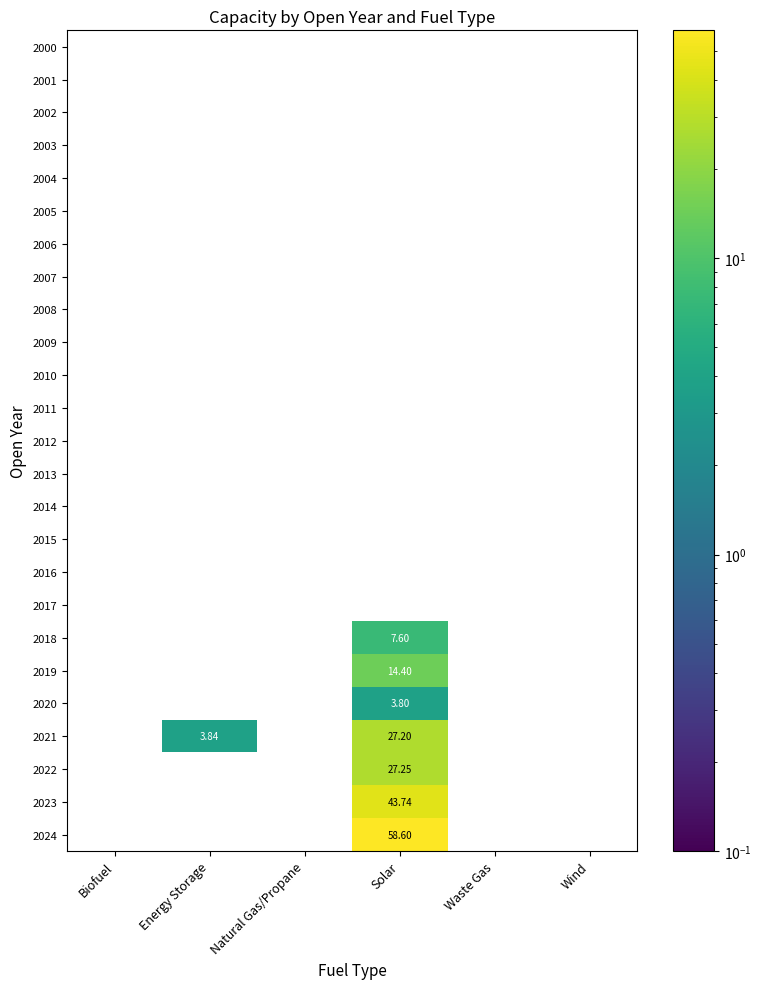

Which label corresponds to the largest value in the chart?

Solar